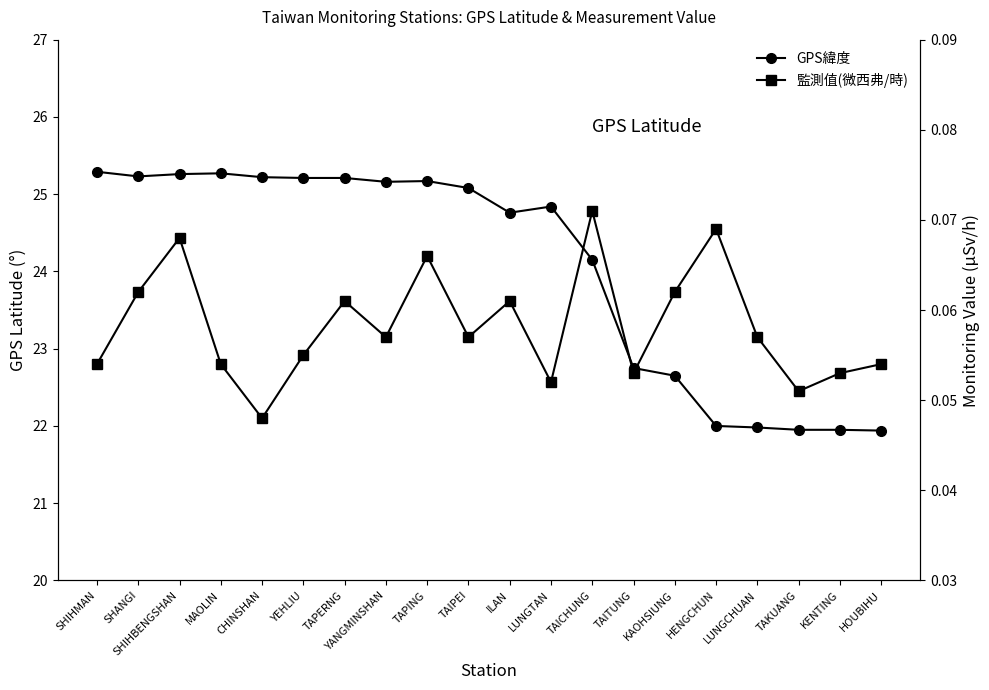

How many interior local valleys does the GPS緯度 series have?

3